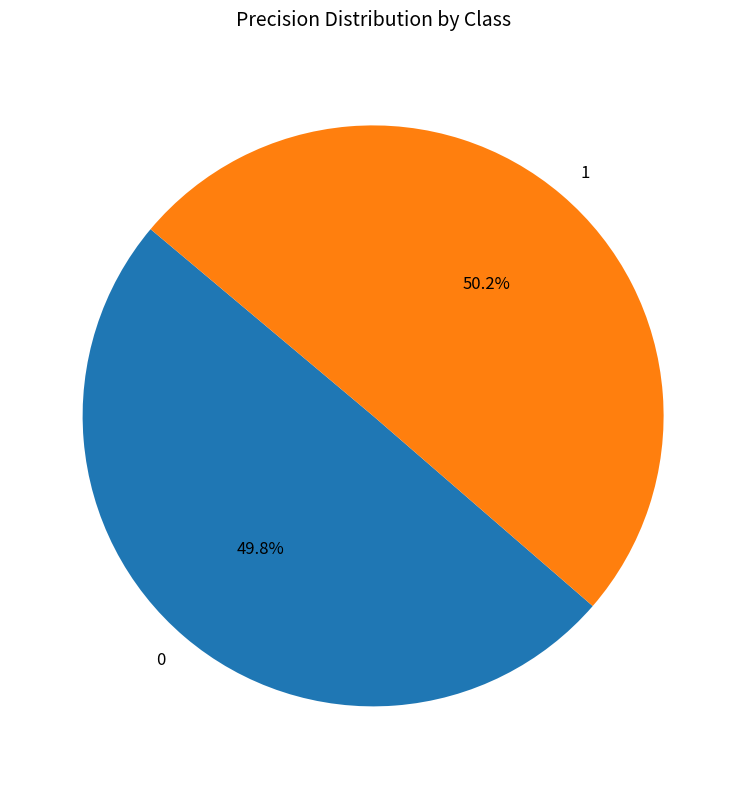

To the nearest percent, what is the average slice percentage?

50%